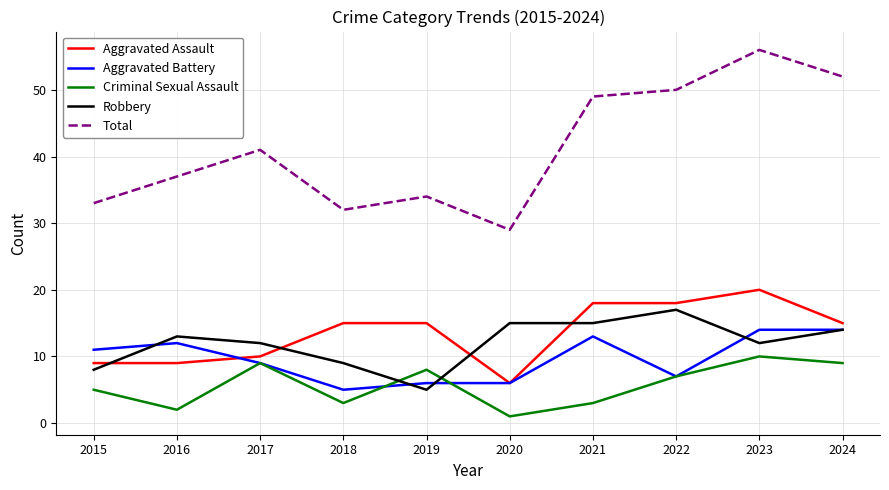

True or false: Robbery and Criminal Sexual Assault cross at least once.

True